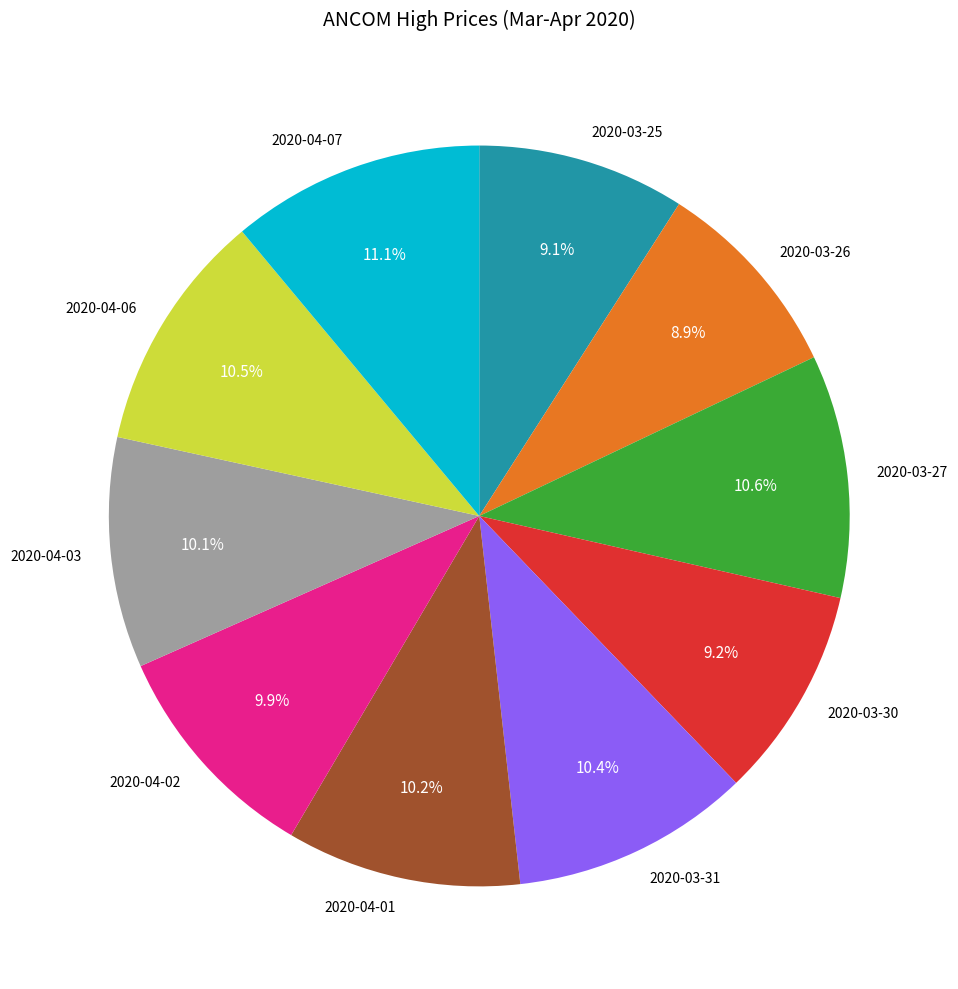

Combined, do 2020-03-27 and 2020-04-07 account for over 50%?

No